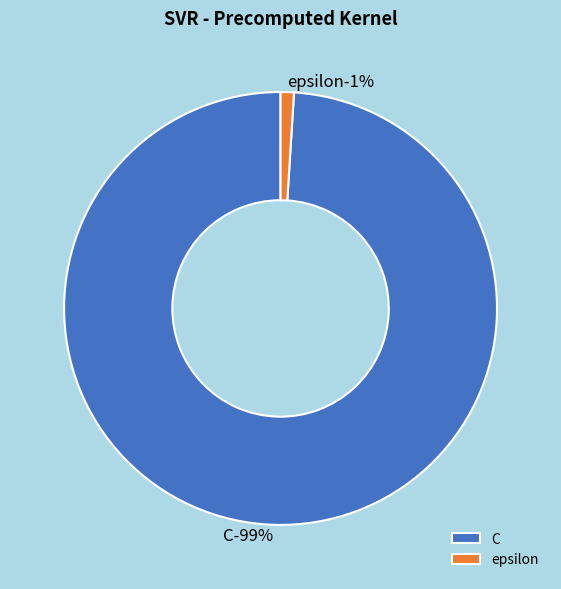

Do C and epsilon together represent more than half of the pie?

Yes